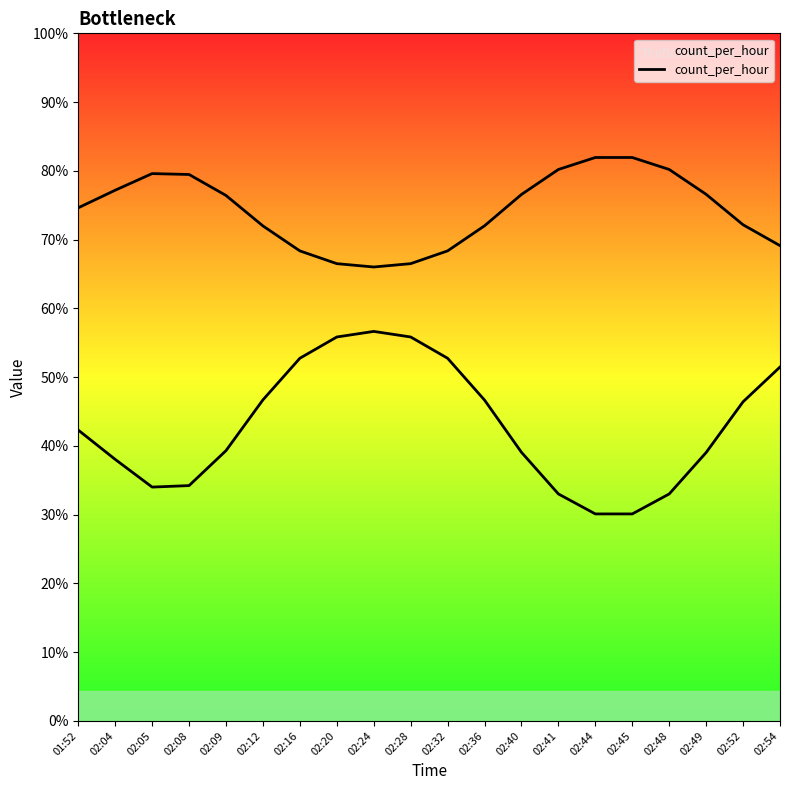

Which category has the lowest value across all series?

02:44